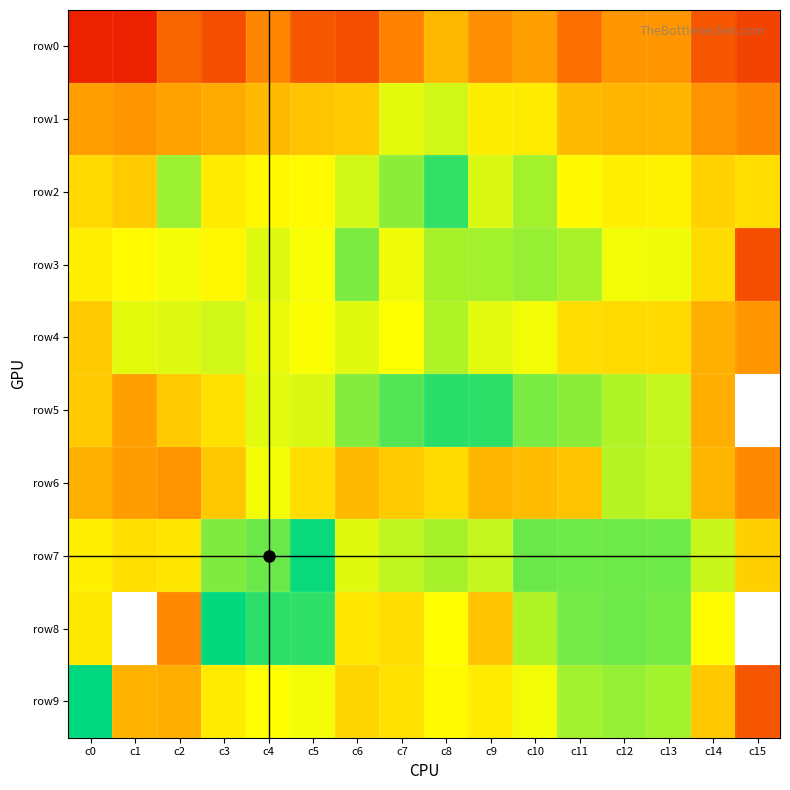

Reading left to right, extract all data points from this chart.

row0: c0=2	c1=2	c2=8	c3=5	c4=16	c5=6	c6=5	c7=15	c8=44	c9=19	c10=27	c11=10	c12=22	c13=22	c14=6	c15=4
row1: c0=26	c1=22	c2=28	c3=33	c4=46	c5=57	c6=64	c7=245	c8=299	c9=130	c10=124	c11=46	c12=41	c13=42	c14=21	c15=16
row2: c0=85	c1=64	c2=512	c3=124	c4=166	c5=170	c6=296	c7=606	c8=1533	c9=273	c10=478	c11=165	c12=135	c13=143	c14=74	c15=94
row3: c0=136	c1=169	c2=208	c3=159	c4=262	c5=200	c6=706	c7=219	c8=452	c9=474	c10=541	c11=445	c12=216	c13=219	c14=92	c15=5
row4: c0=64	c1=248	c2=260	c3=301	c4=231	c5=193	c6=254	c7=190	c8=423	c9=250	c10=216	c11=94	c12=88	c13=85	c14=37	c15=22
row5: c0=65	c1=27	c2=64	c3=102	c4=249	c5=269	c6=657	c7=1079	c8=1637	c9=1604	c10=720	c11=602	c12=414	c13=338	c14=36	c15=0
row6: c0=37	c1=25	c2=21	c3=59	c4=211	c5=94	c6=45	c7=64	c8=89	c9=42	c10=48	c11=57	c12=390	c13=338	c14=42	c15=17
row7: c0=135	c1=98	c2=112	c3=686	c4=844	c5=2292	c6=257	c7=355	c8=453	c9=339	c10=837	c11=824	c12=830	c13=826	c14=323	c15=70
row8: c0=116	c1=0	c2=17	c3=2448	c4=1605	c5=1575	c6=115	c7=94	c8=181	c9=55	c10=418	c11=772	c12=821	c13=759	c14=176	c15=0
row9: c0=2545	c1=40	c2=36	c3=125	c4=182	c5=208	c6=79	c7=101	c8=170	c9=128	c10=214	c11=484	c12=548	c13=470	c14=61	c15=6